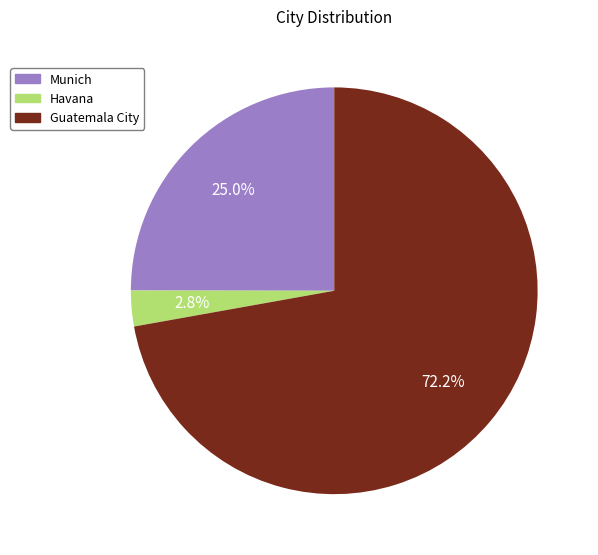

Which slice is the smallest?

Havana